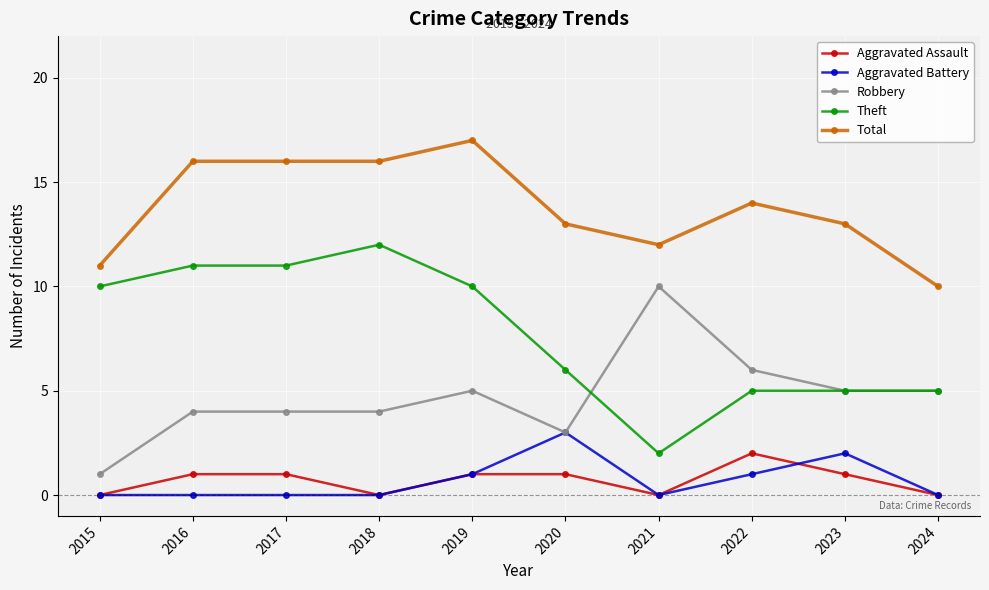

The value of Robbery at 2018 is 4. True or false?

True